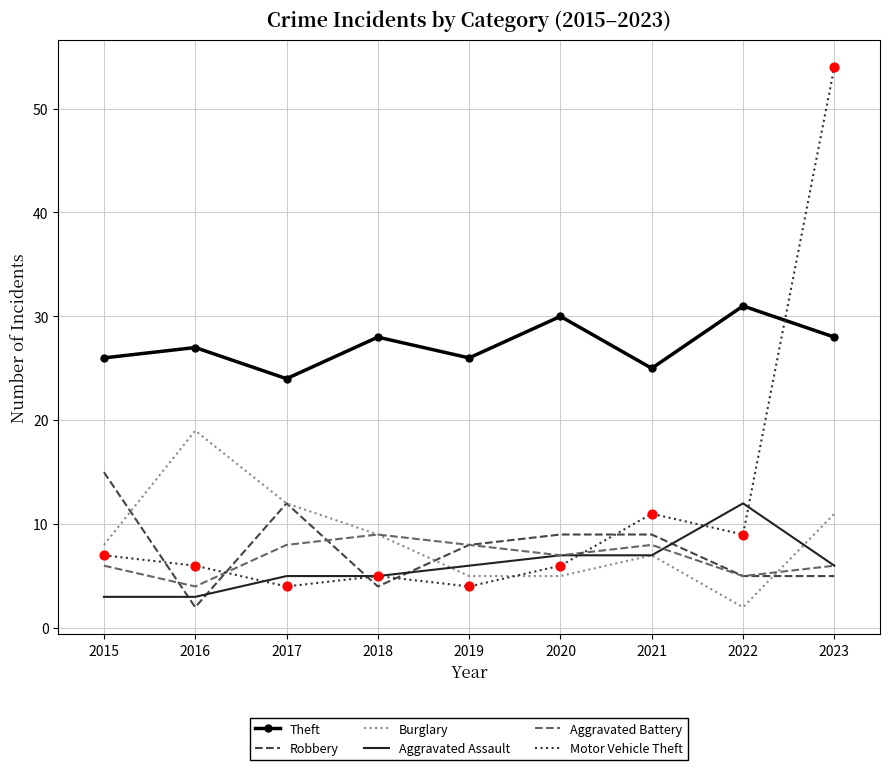

At how many categories does at least one series exceed 3?

9